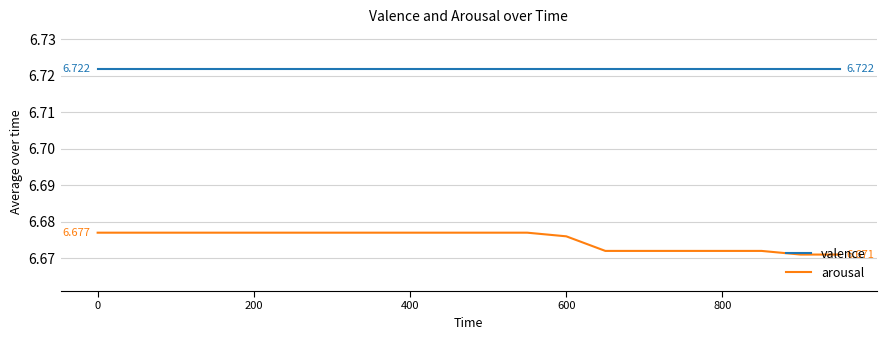

True or false: valence and arousal intersect in this chart.

False